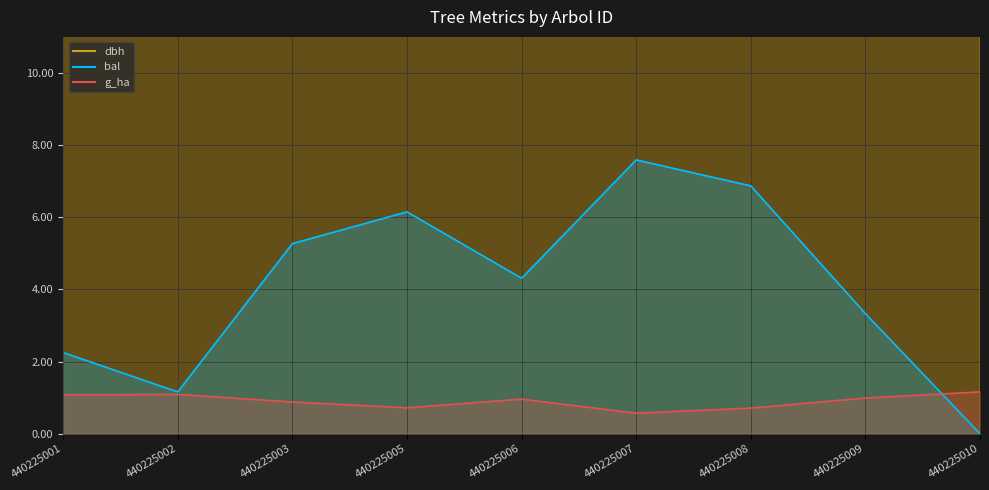

What is the difference between the dbh values at 440225009 and 440225006?

0.3